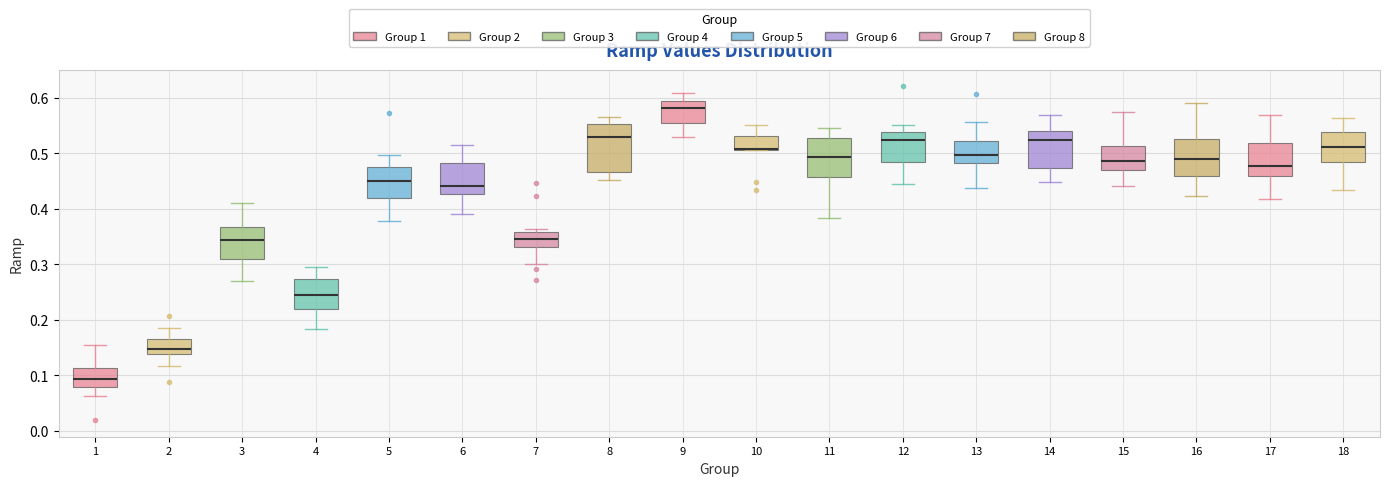

Comparing the boxes themselves (not the whiskers), which one is the tallest?

8